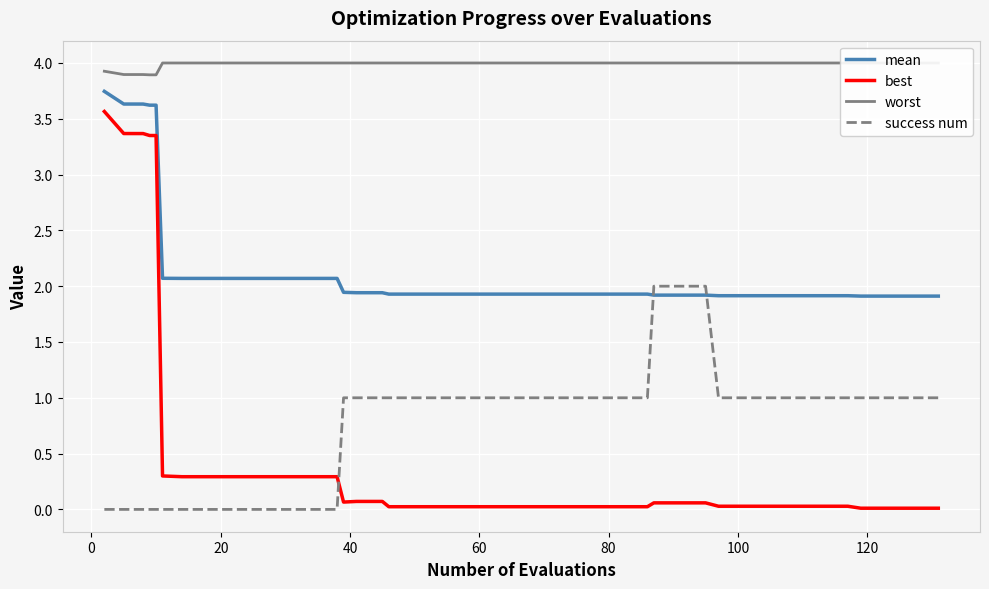

True or false: success num and best cross at least once.

True